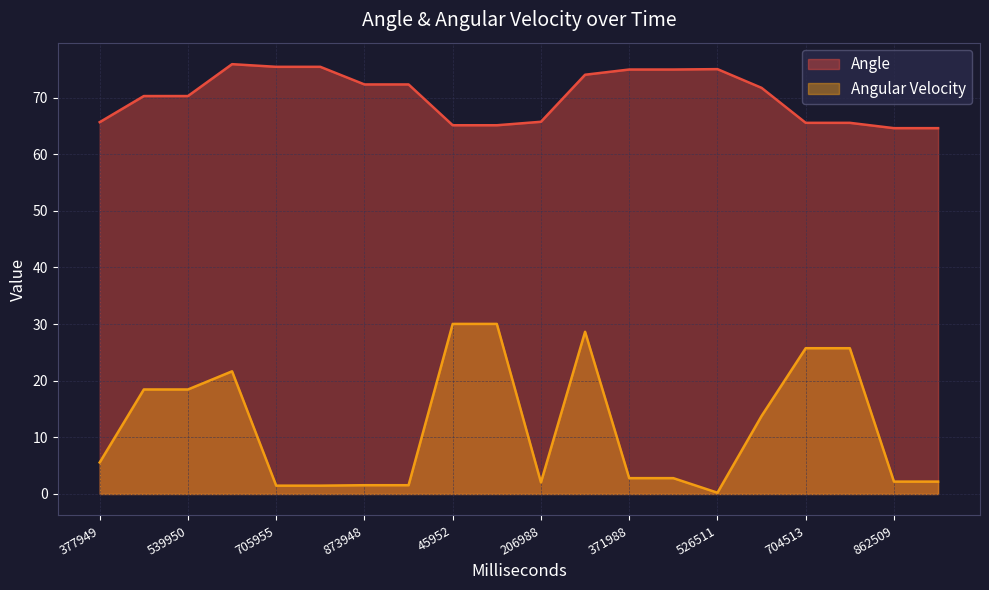

How many lines are shown in the chart?

2